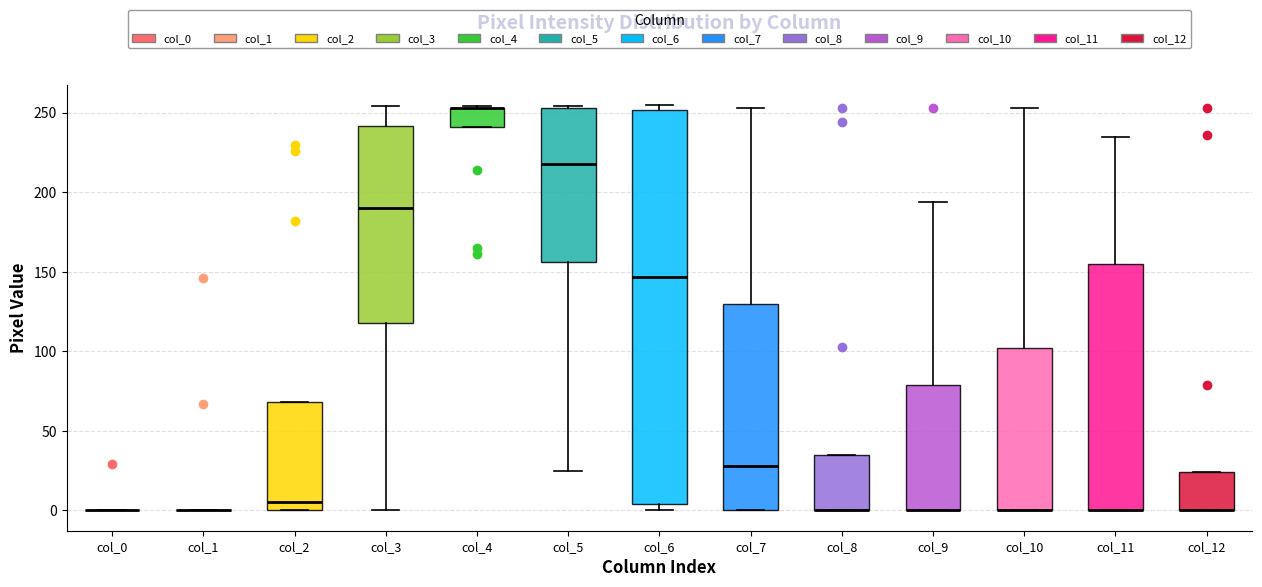

Which box is the tallest, from its lower edge to its upper edge?

col_6